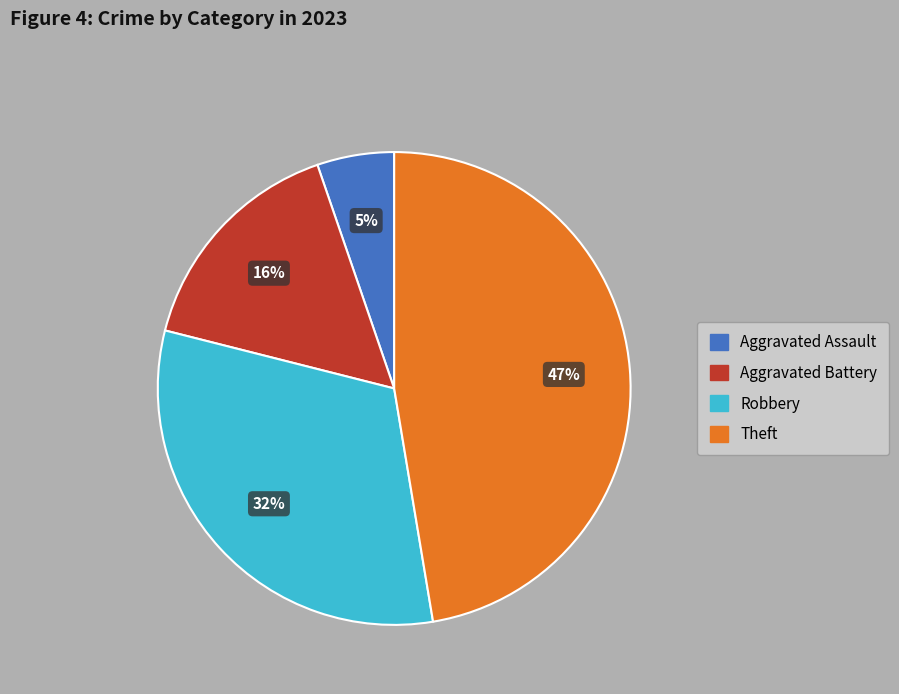

Count the number of slices in the pie.

4